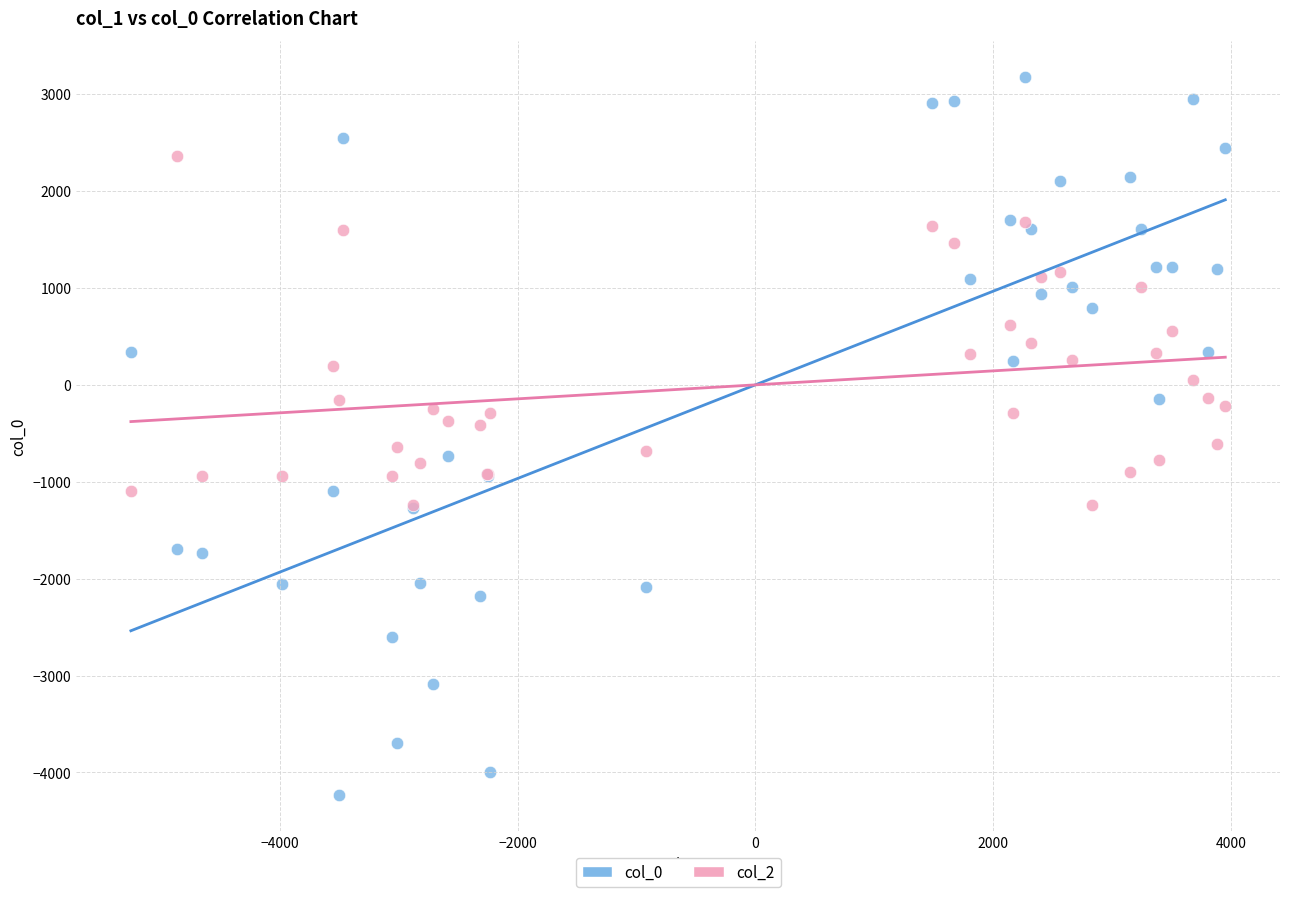

What are all the series names shown in the legend?

col_0, col_2